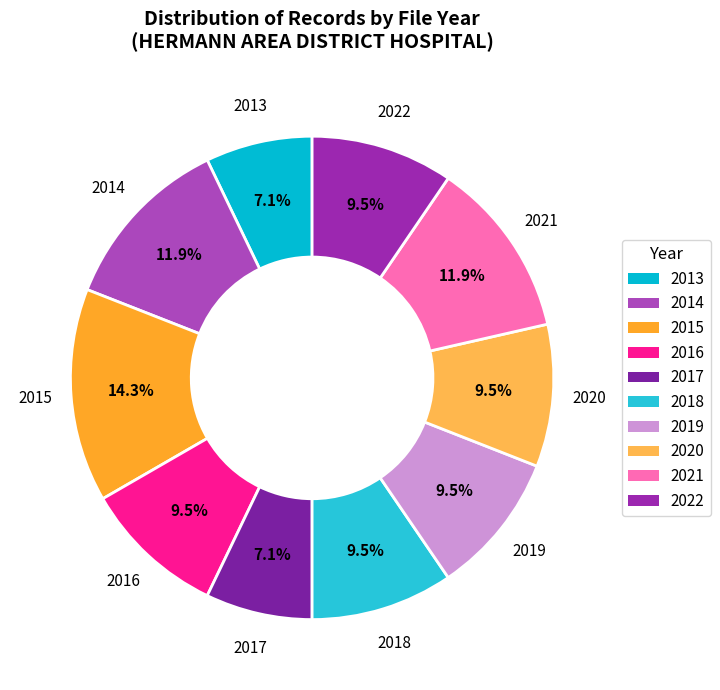

To the nearest percent, what is the average slice percentage?

10%